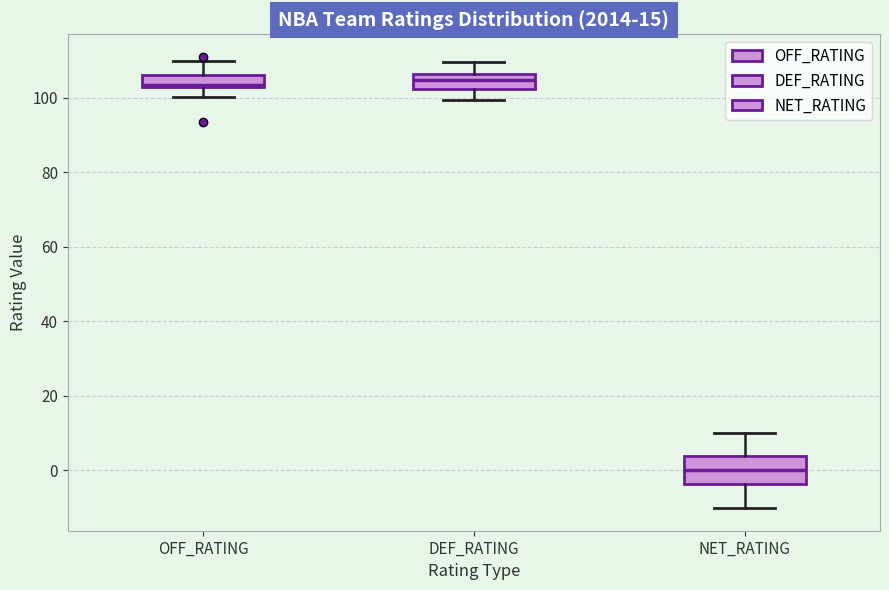

Which box is the tallest, from its lower edge to its upper edge?

NET_RATING